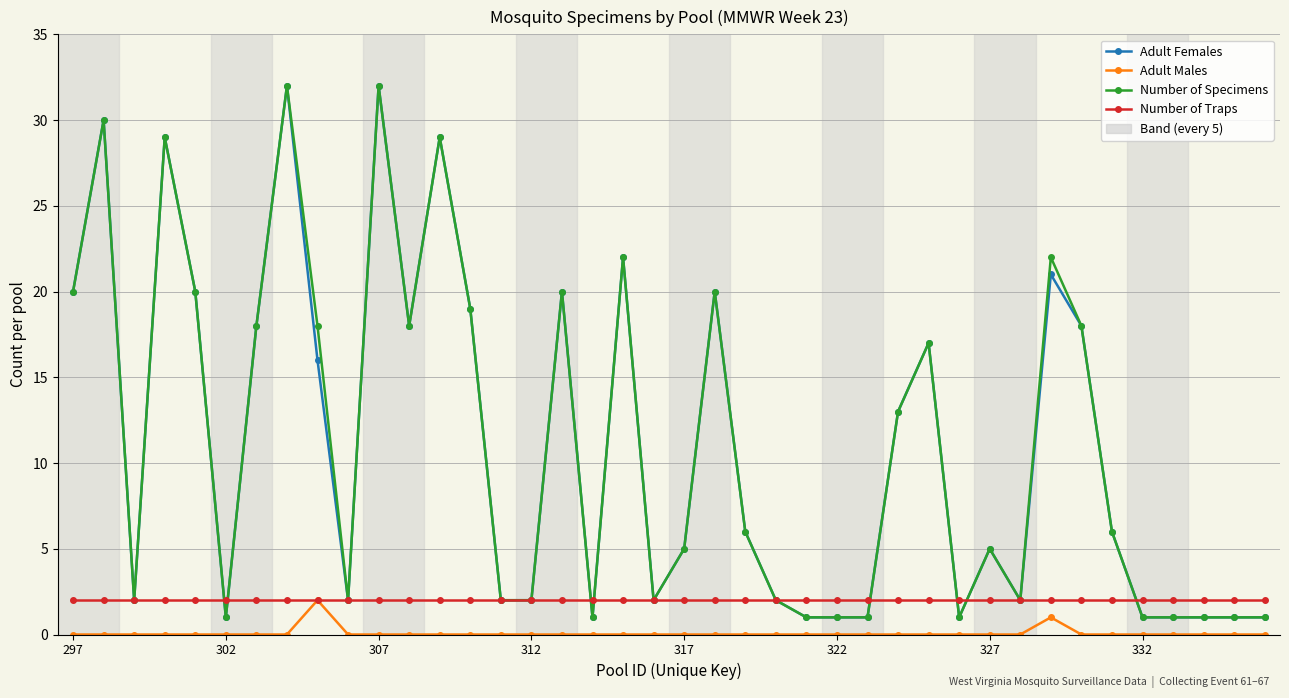

What is the lowest value of the Adult Females series?

1